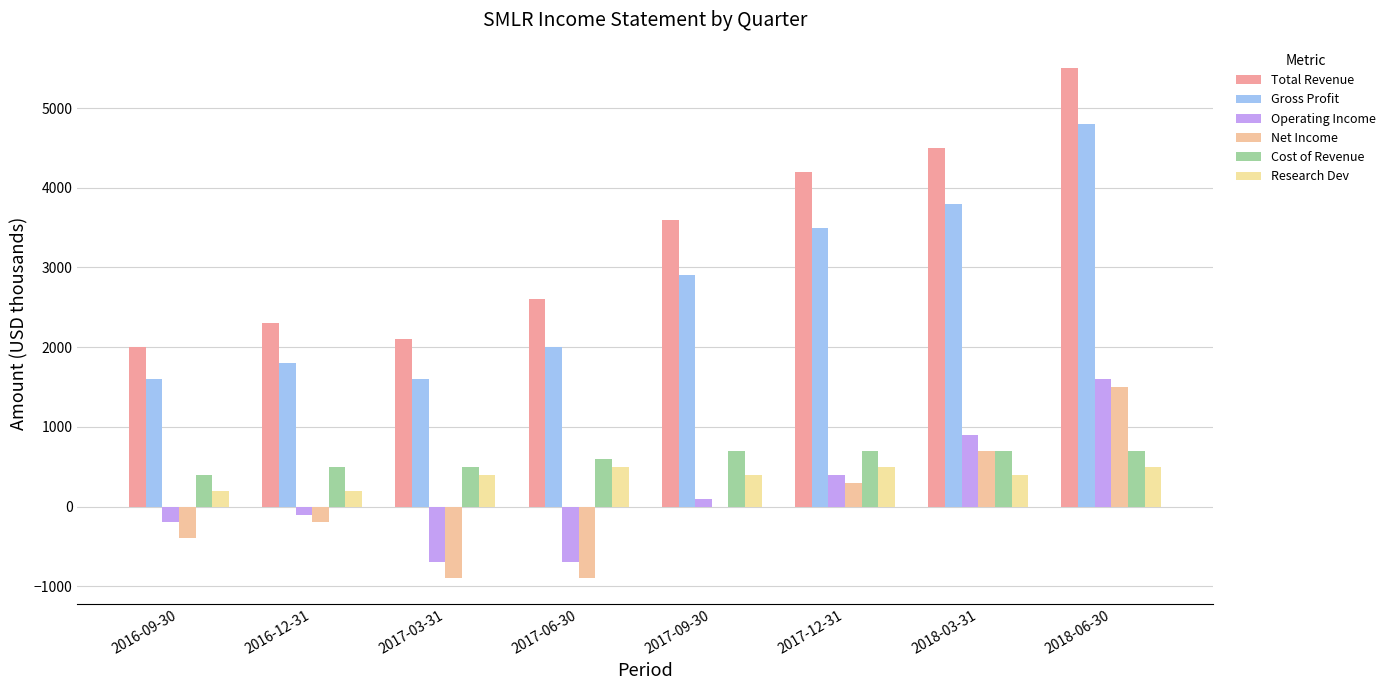

Reading left to right, extract all data points from this chart.

Total Revenue: 2016-09-30=2000	2016-12-31=2300	2017-03-31=2100	2017-06-30=2600	2017-09-30=3600	2017-12-31=4200	2018-03-31=4500	2018-06-30=5500
Gross Profit: 2016-09-30=1600	2016-12-31=1800	2017-03-31=1600	2017-06-30=2000	2017-09-30=2900	2017-12-31=3500	2018-03-31=3800	2018-06-30=4800
Operating Income: 2016-09-30=-200	2016-12-31=-100	2017-03-31=-700	2017-06-30=-700	2017-09-30=100	2017-12-31=400	2018-03-31=900	2018-06-30=1600
Net Income: 2016-09-30=-400	2016-12-31=-200	2017-03-31=-900	2017-06-30=-900	2017-09-30=0	2017-12-31=300	2018-03-31=700	2018-06-30=1500
Cost of Revenue: 2016-09-30=400	2016-12-31=500	2017-03-31=500	2017-06-30=600	2017-09-30=700	2017-12-31=700	2018-03-31=700	2018-06-30=700
Research Dev: 2016-09-30=200	2016-12-31=200	2017-03-31=400	2017-06-30=500	2017-09-30=400	2017-12-31=500	2018-03-31=400	2018-06-30=500